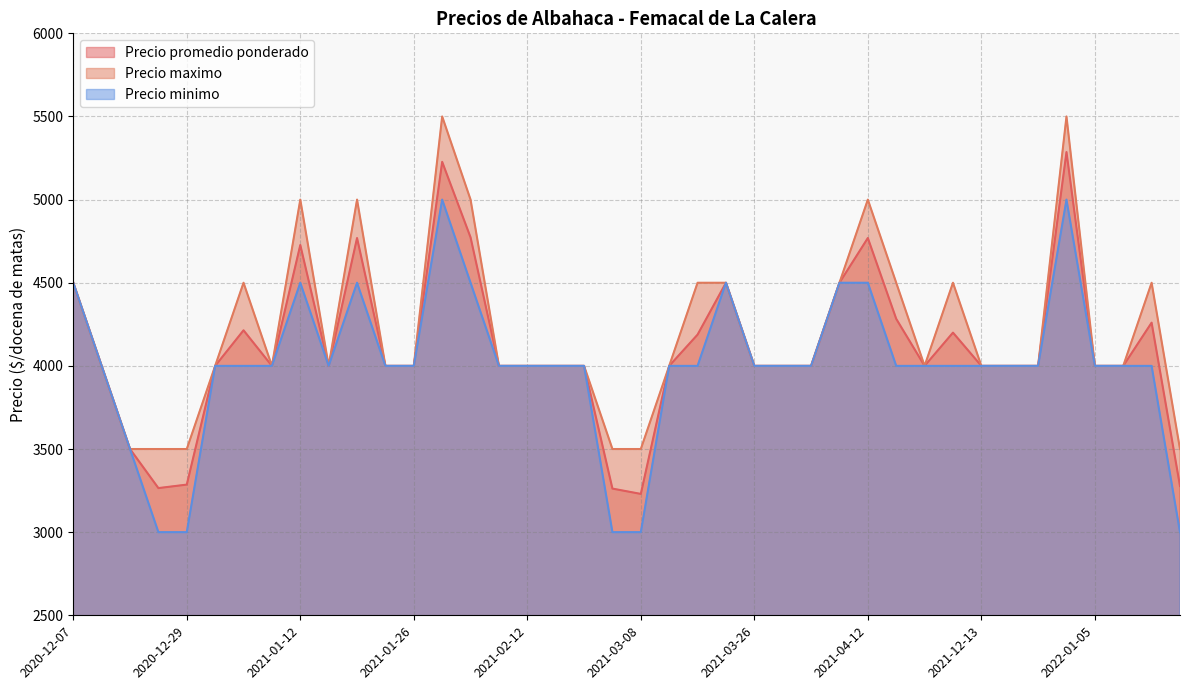

Which series has the largest range (max minus min)?

Precio promedio ponderado